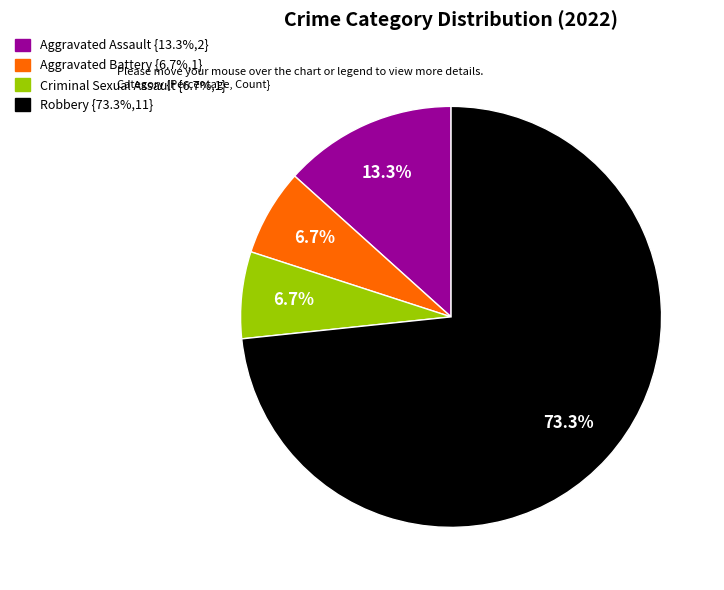

Which has a higher value, Criminal Sexual Assault or Aggravated Assault?

Aggravated Assault